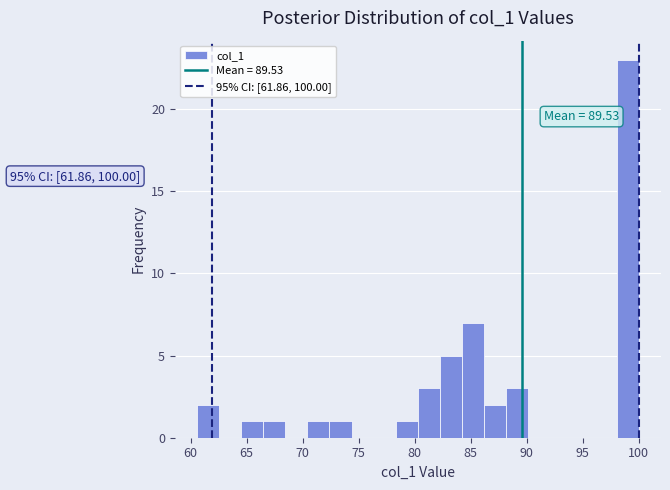

Around what value on the x-axis is the tallest bar? Give the approximate position of its centre, as read against the axis.

99.0